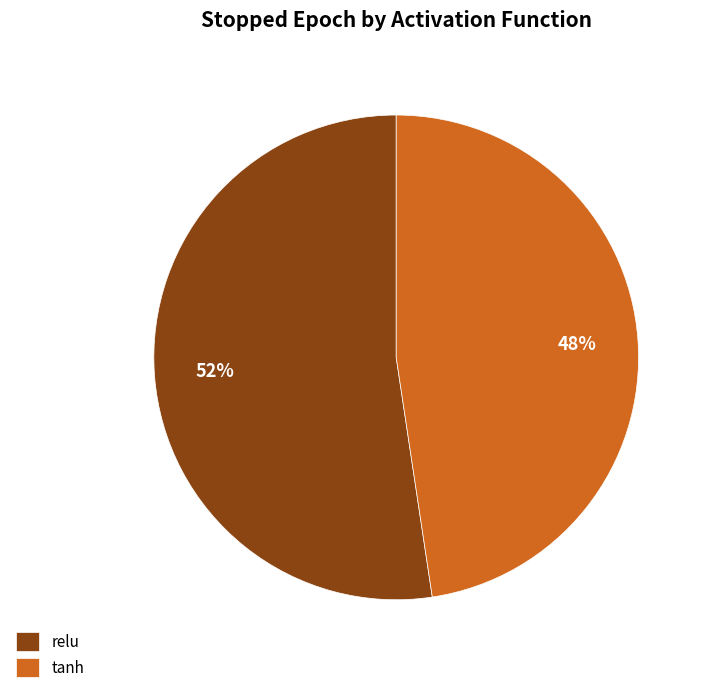

Rank the categories by value from highest to lowest.

relu, tanh